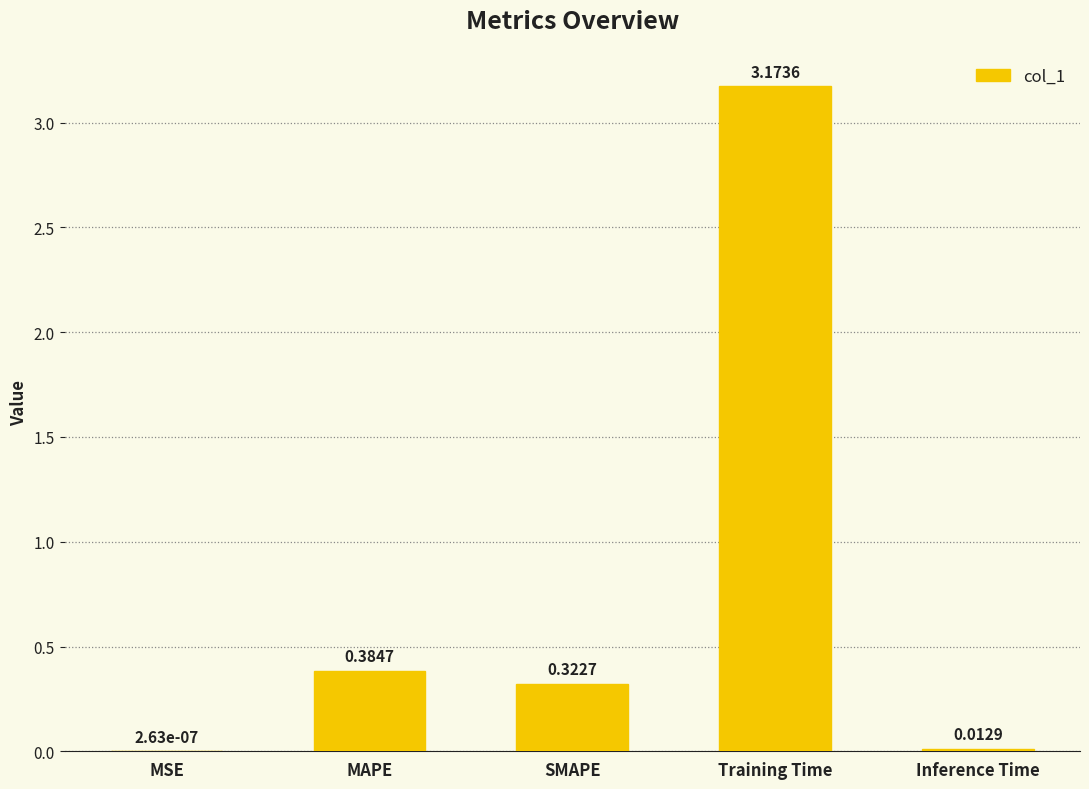

Which has a higher value, MSE or Training Time?

Training Time